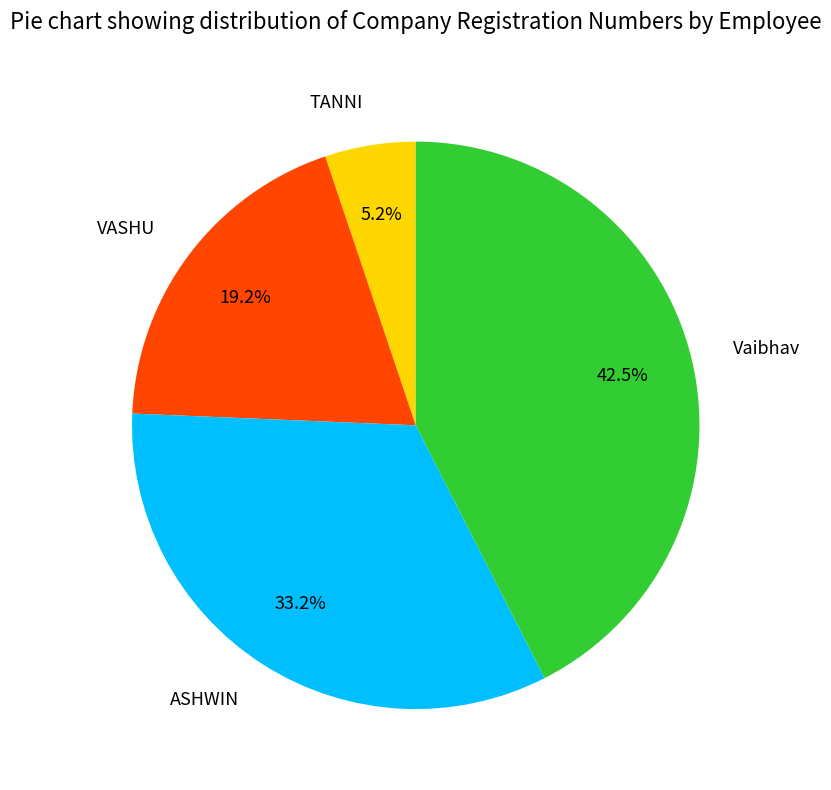

The TANNI slice represents 5% of the pie. True or false?

True